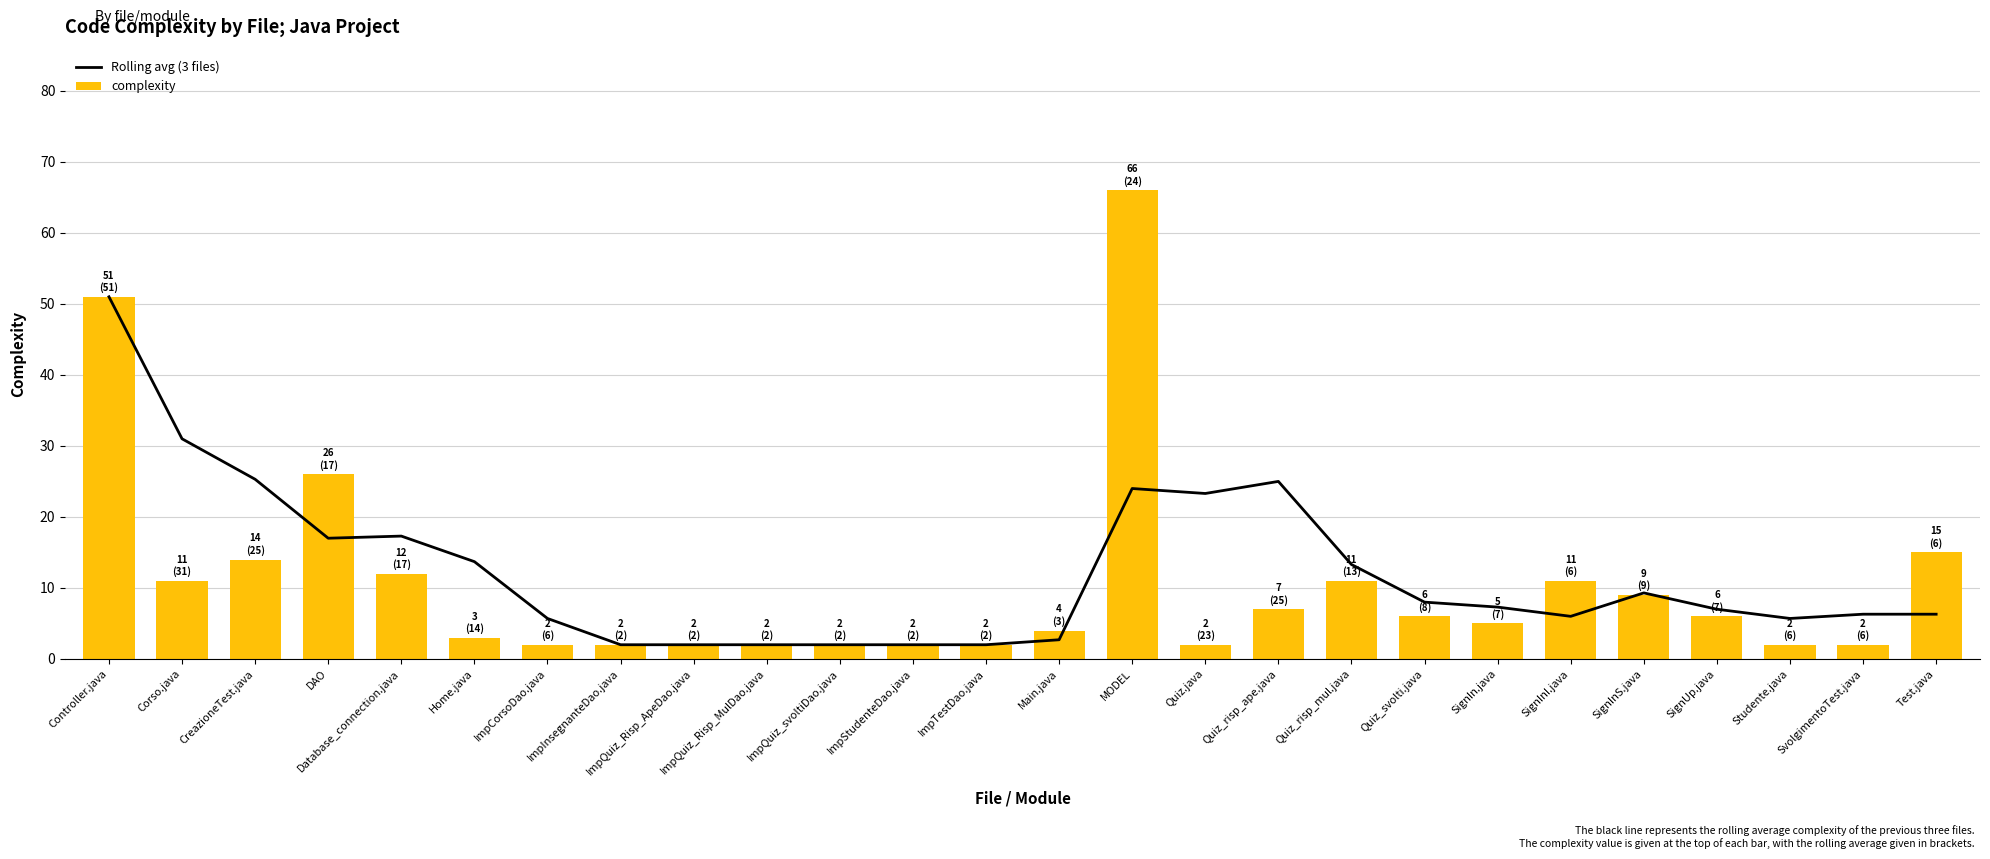

Is it true that complexity equals 19.7 at Corso.java?

False